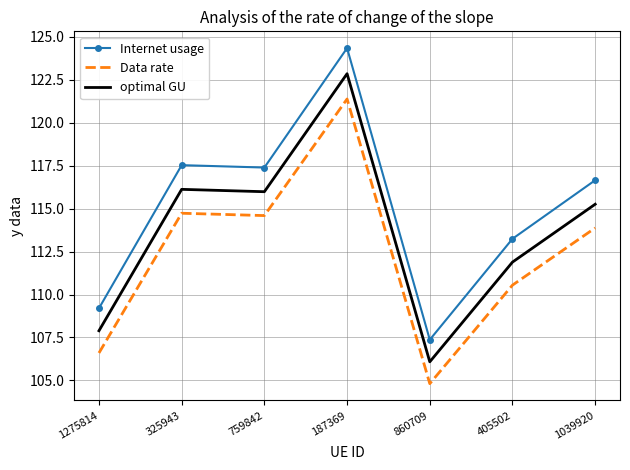

True or false: Data rate and optimal GU cross at least once.

False